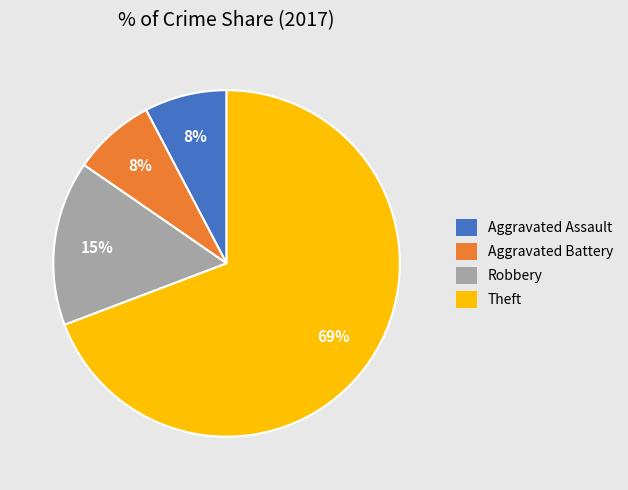

Do Aggravated Assault and Aggravated Battery together represent more than half of the pie?

No